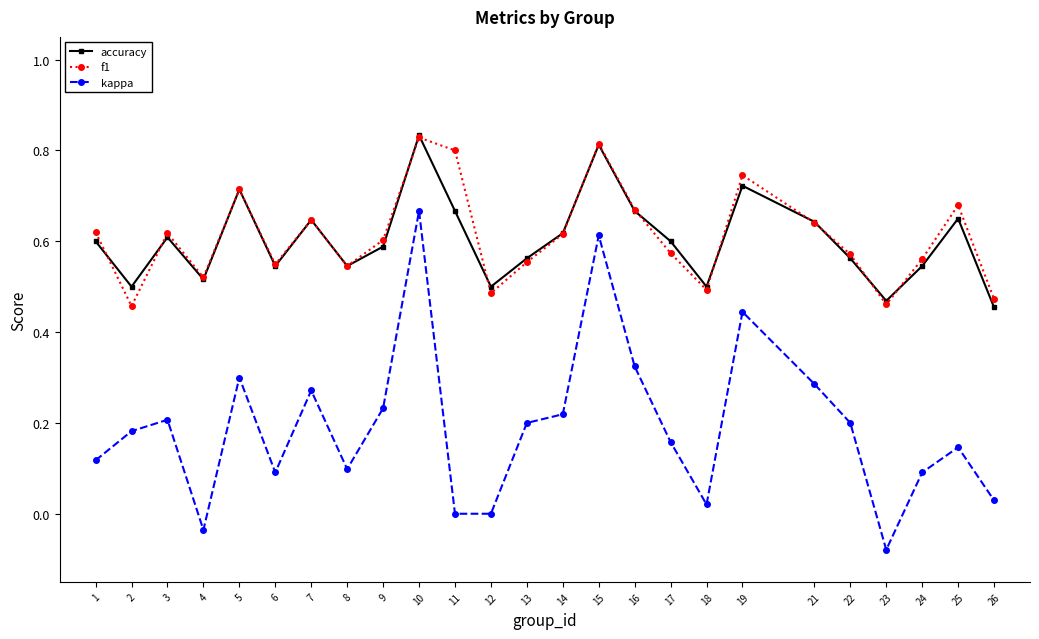

True or false: kappa and f1 cross at least once.

False